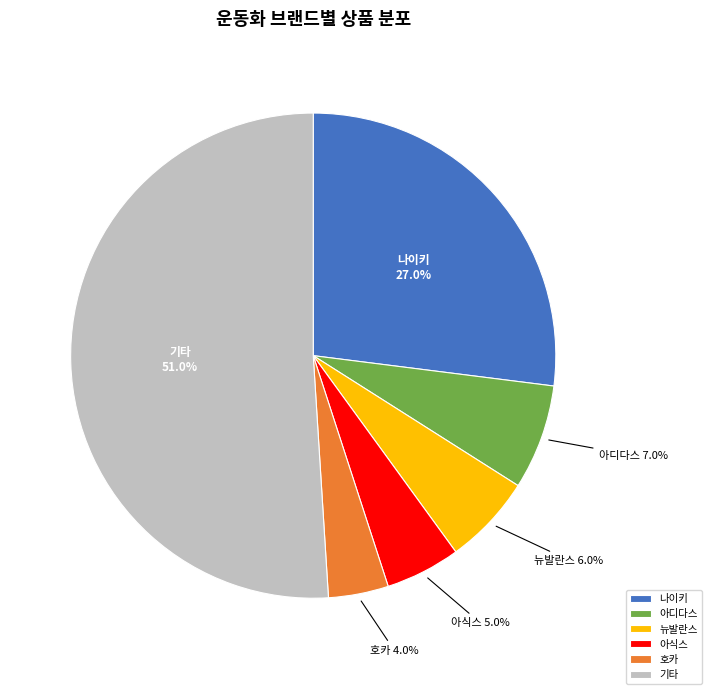

Combined, what portion of the pie is 아식스 and 나이키?

32.0%